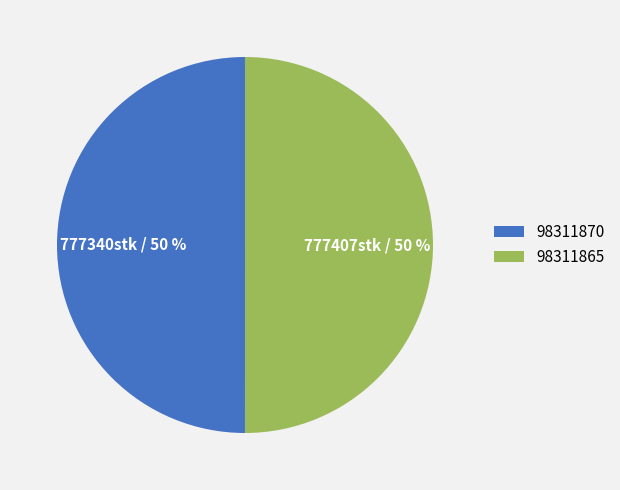

Do 98311870 and 98311865 together represent more than half of the pie?

Yes